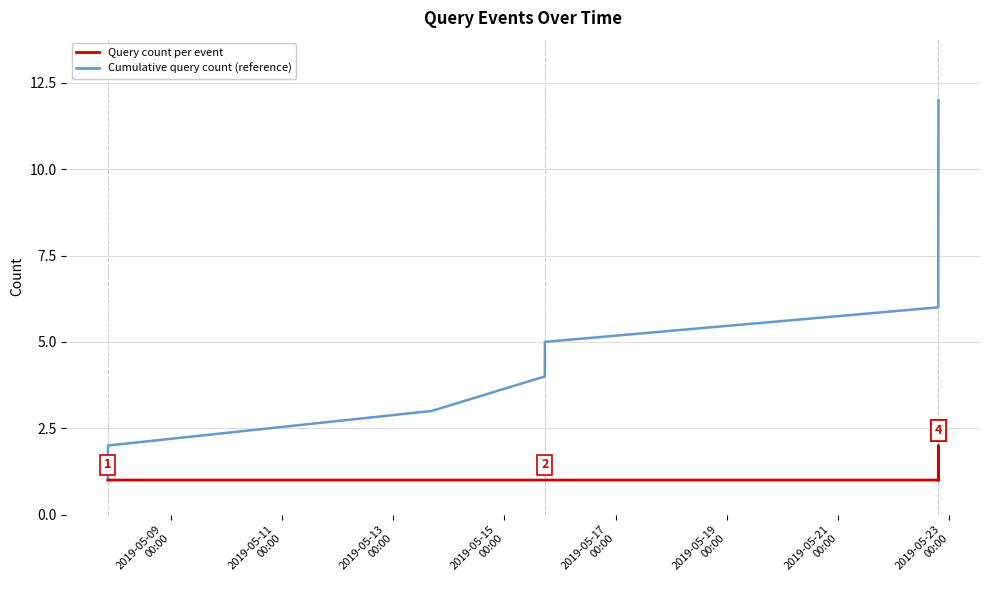

List the series in order of their overall mean, highest first.

Cumulative query count (reference), Query count per event